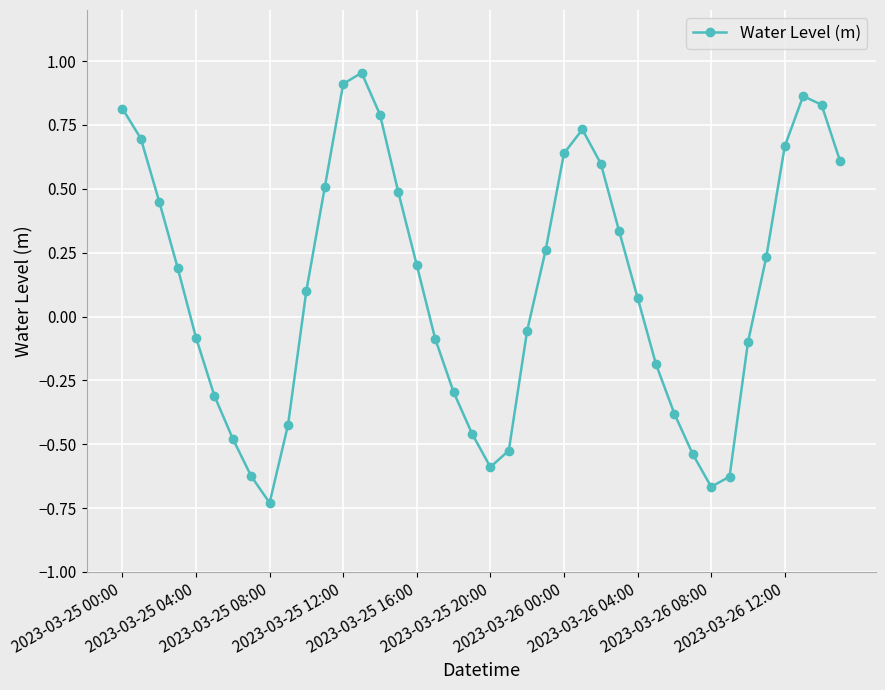

What is the difference between the second highest and second lowest values?

1.6